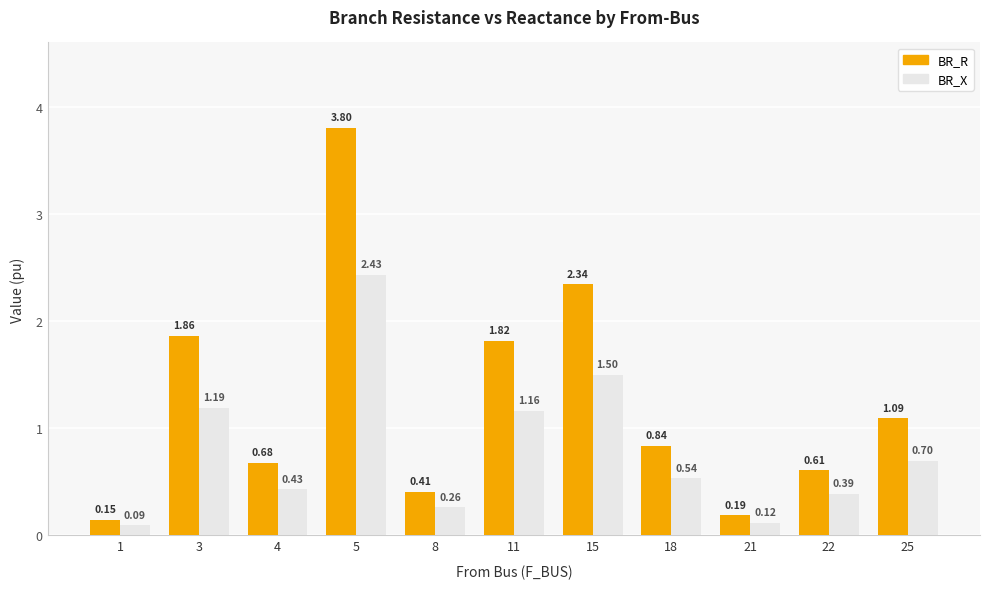

What is the difference between the maximum and minimum values in the BR_R series?

3.7